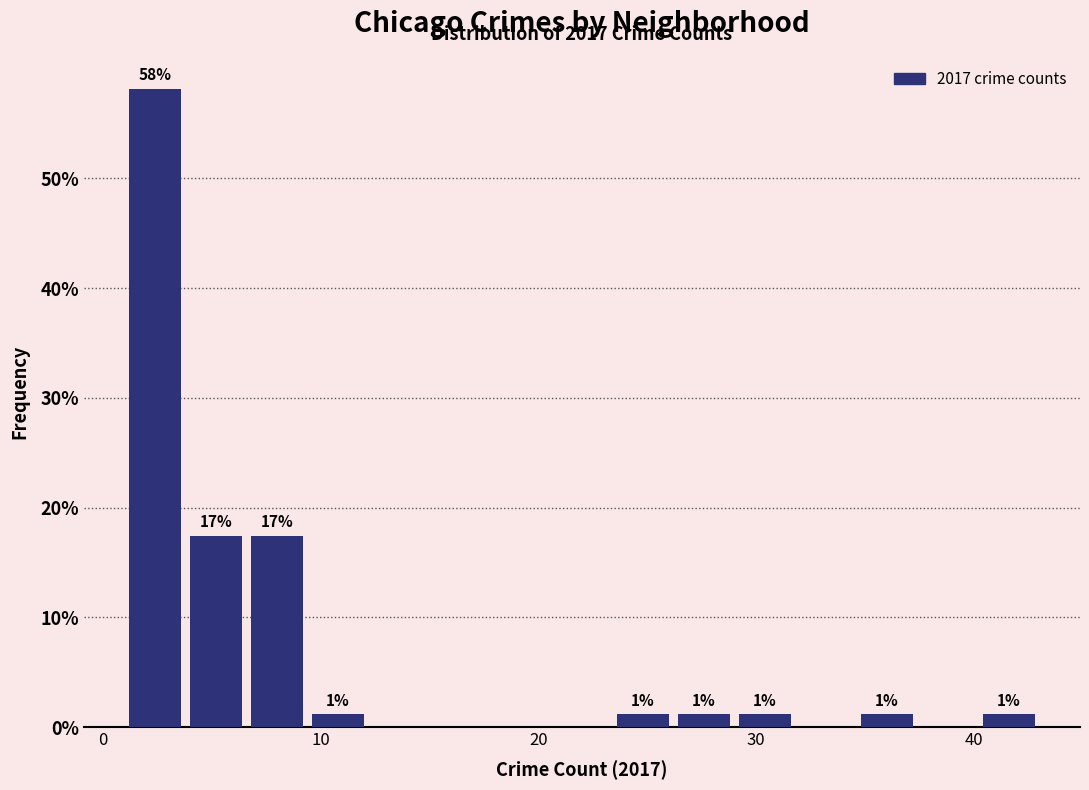

Read against the x-axis, roughly where is the centre of the tallest bar?

2